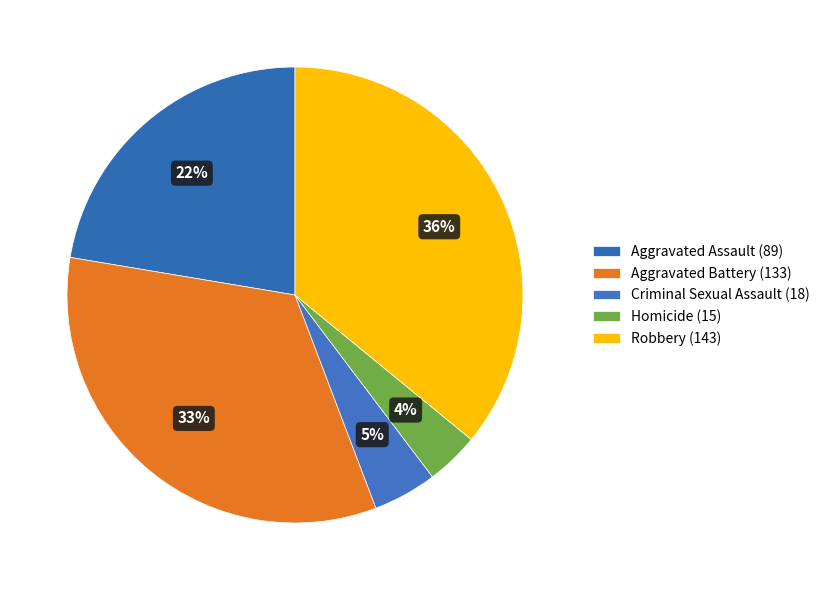

Which slice is the largest?

Robbery